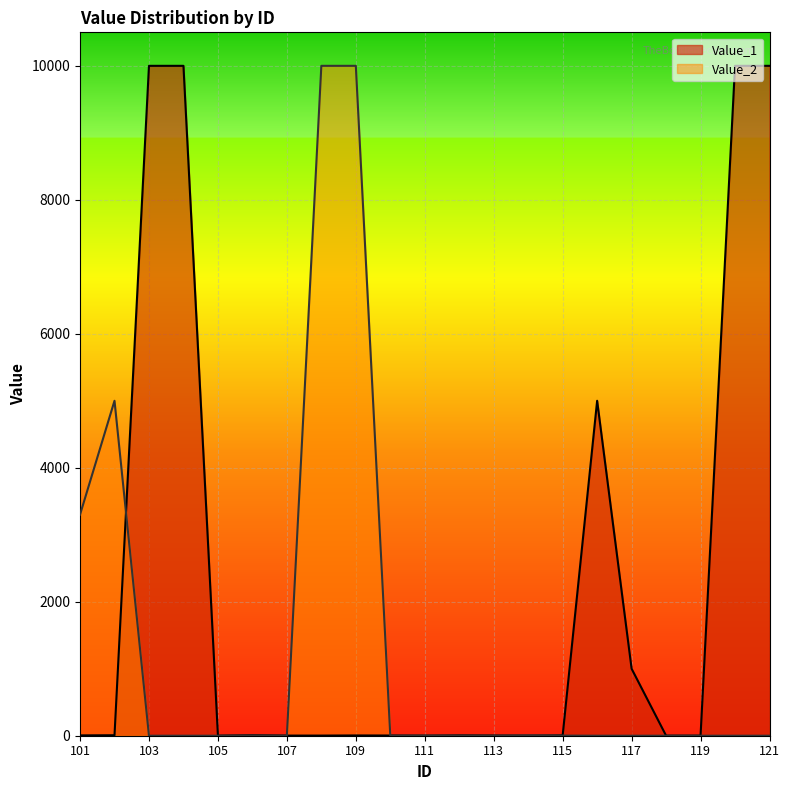

How many lines are shown in the chart?

2